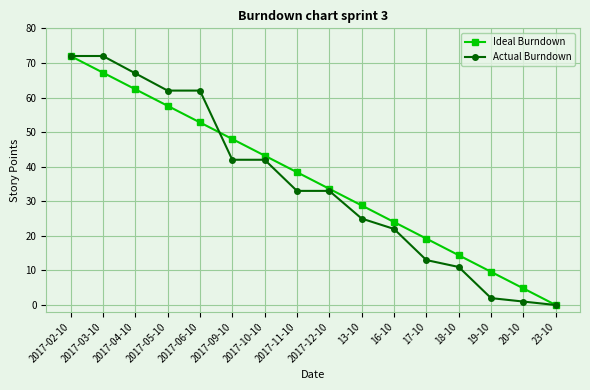

Which series changed the most between 2017-06-10 and 19-10?

Actual Burndown